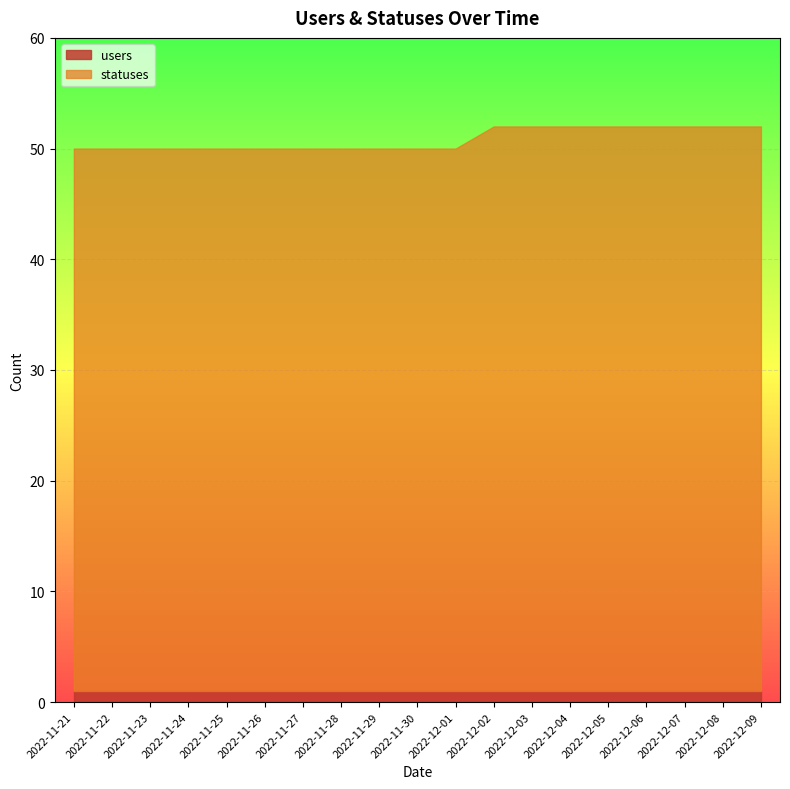

Reading left to right, extract all data points from this chart.

statuses: 49	49	49	49	49	49	49	49	49	49	49	51	51	51	51	51	51	51	51
users: 1	1	1	1	1	1	1	1	1	1	1	1	1	1	1	1	1	1	1